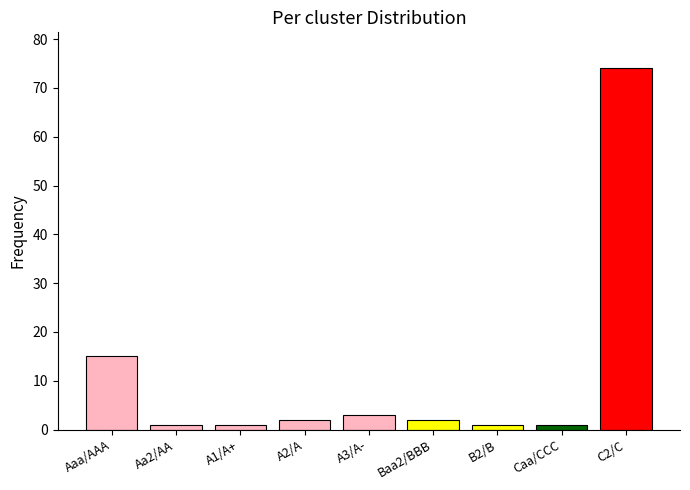

True or false: the data shows 21 at Aaa/AAA.

False